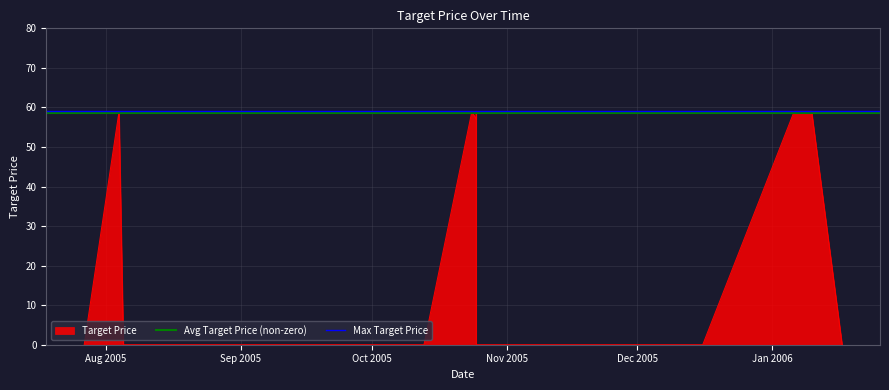

Does the chart display data point markers on the line(s)?

No